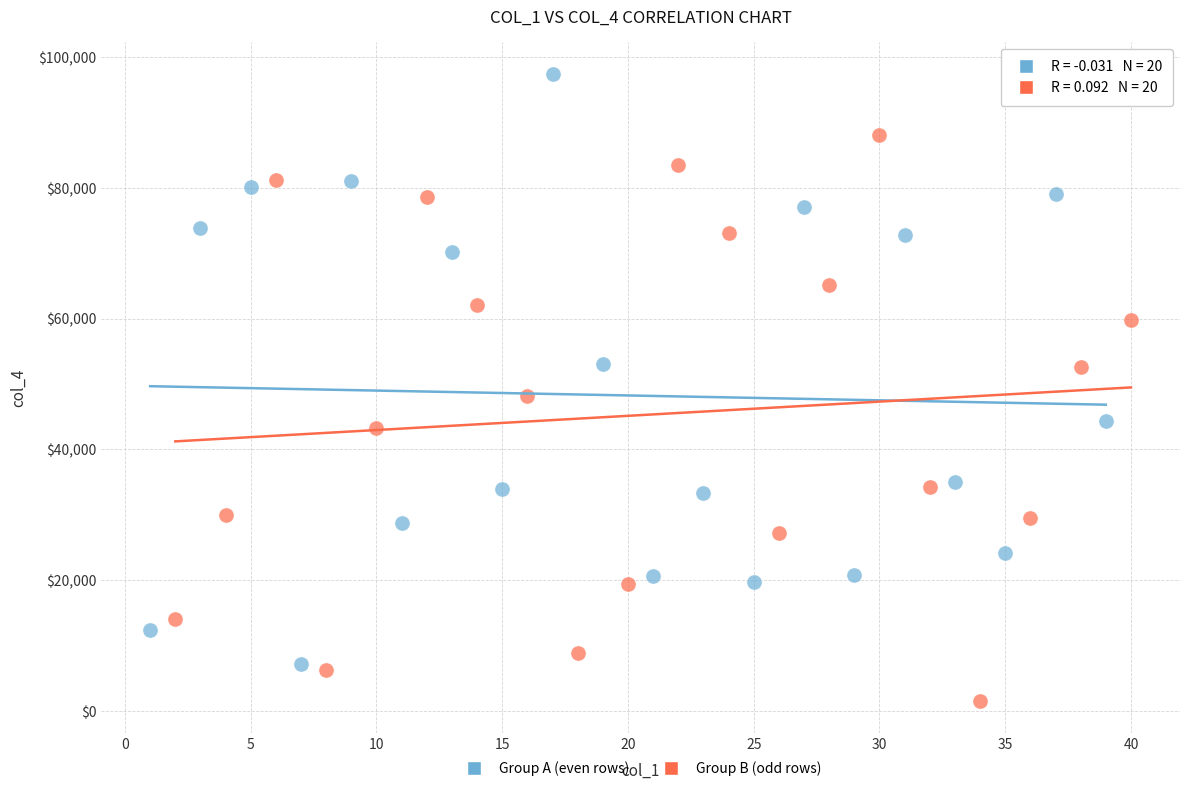

Which series contains the highest Y value?

Group A (even rows)